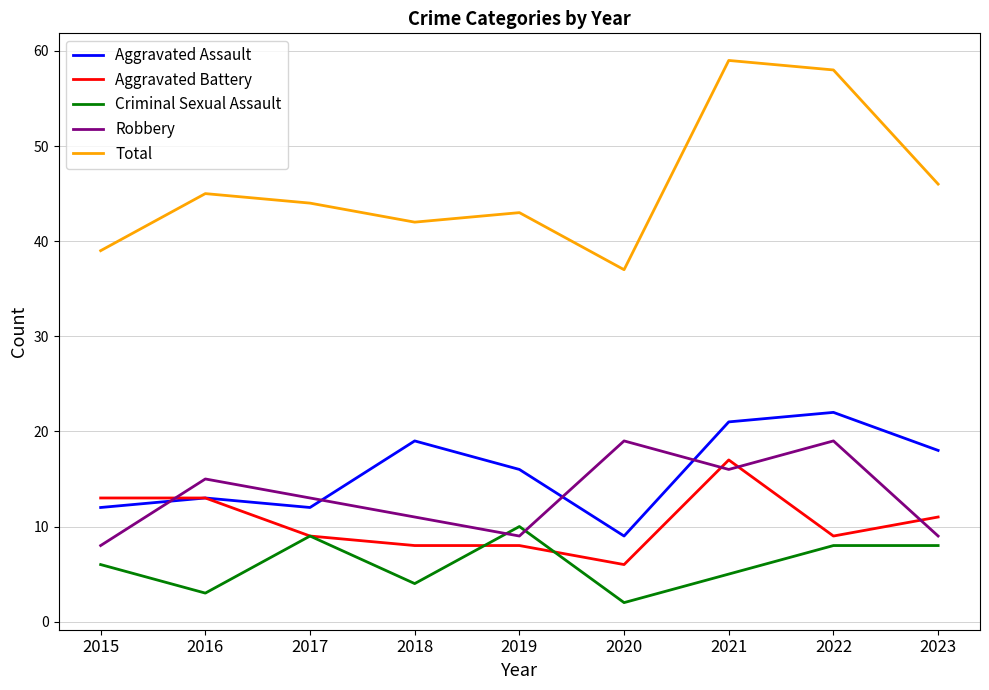

True or false: Total and Criminal Sexual Assault cross at least once.

False